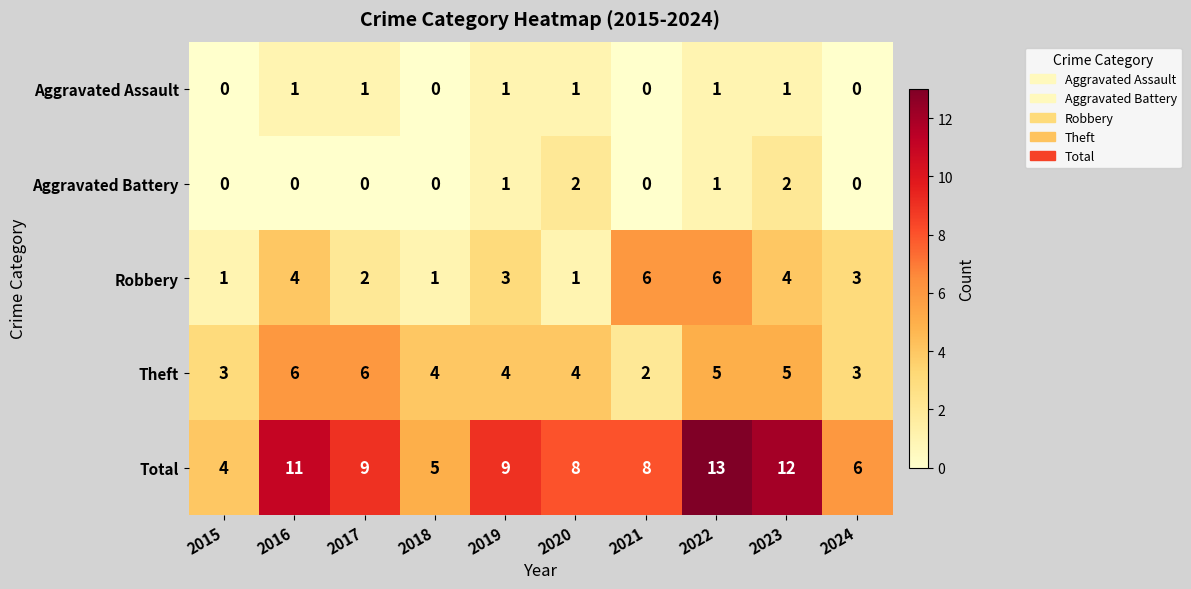

Which series has the largest total across all categories?

Total